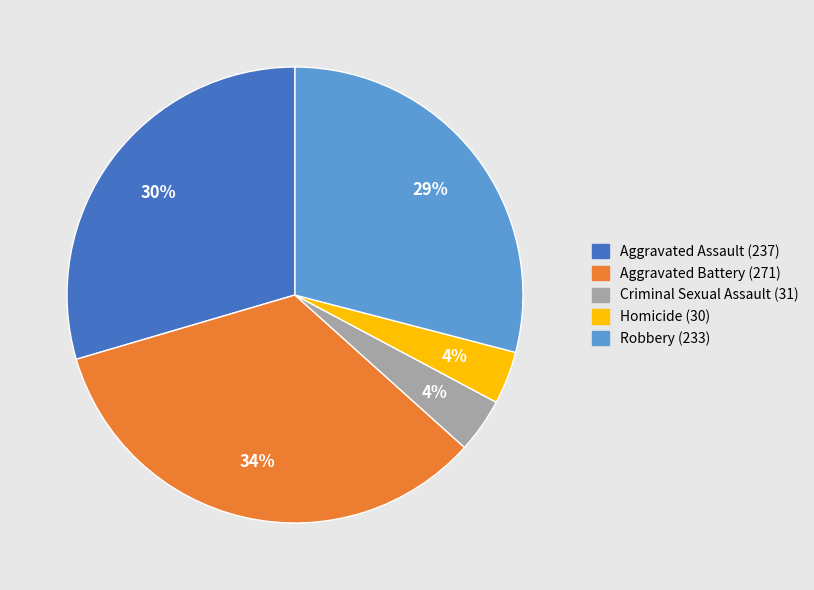

Combined, do Criminal Sexual Assault and Aggravated Assault account for over 50%?

No